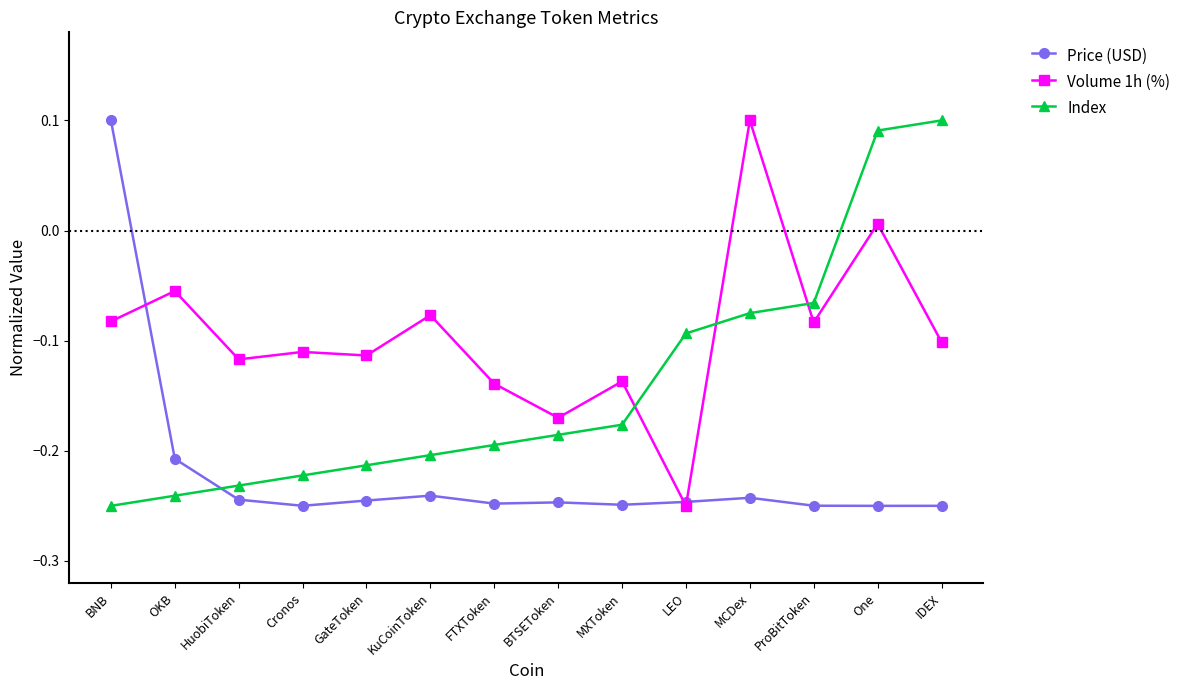

What position from the right is HuobiToken?

12